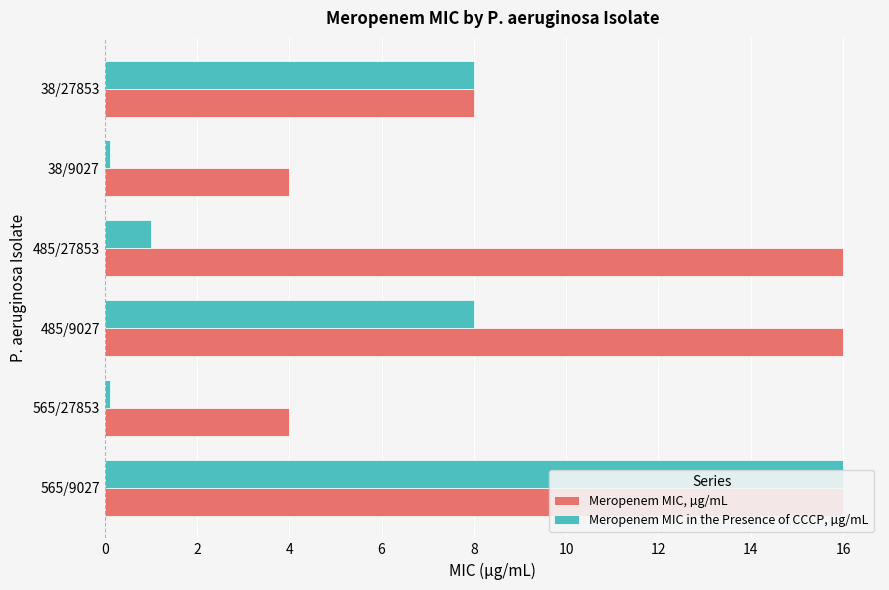

At 2, list the series in order from largest to smallest.

Meropenem MIC, µg/mL, Meropenem MIC in the Presence of CCCP, µg/mL